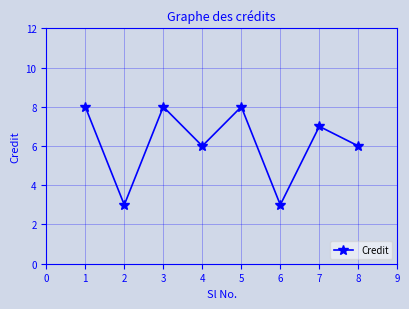

What is the difference between the maximum and minimum values?

5